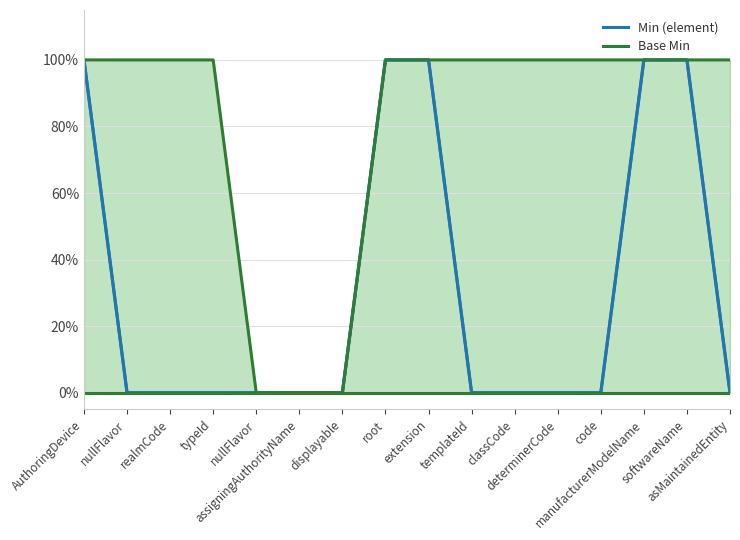

True or false: Min (element) has more than 0 points higher than both neighbors.

False